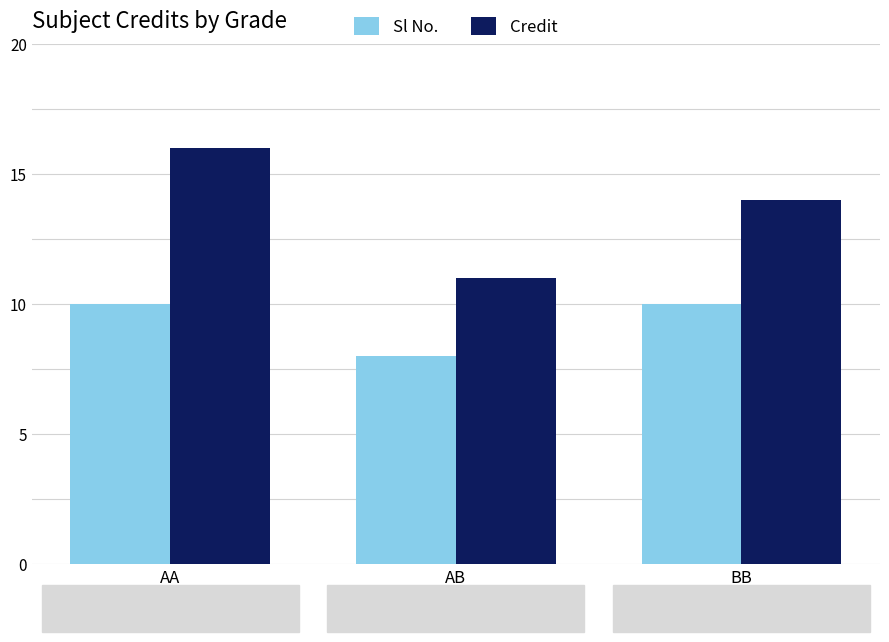

Between AA and AB, which series saw the biggest shift?

Credit